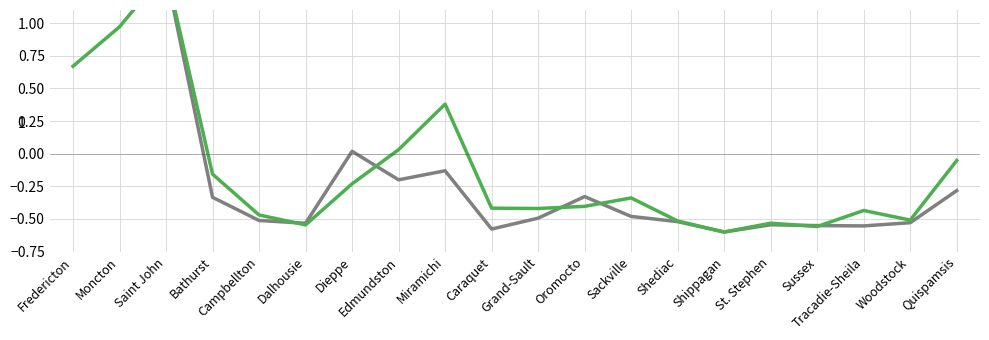

Is this an area chart (filled region under the line)?

No